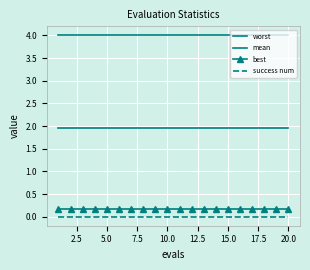

At how many categories does at least one series exceed 3?

20